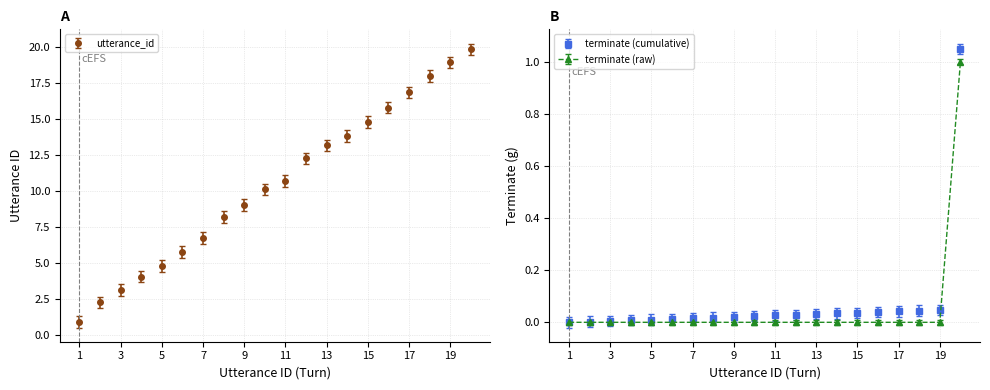

List the series in order of their overall mean, lowest first.

terminate, utterance_id